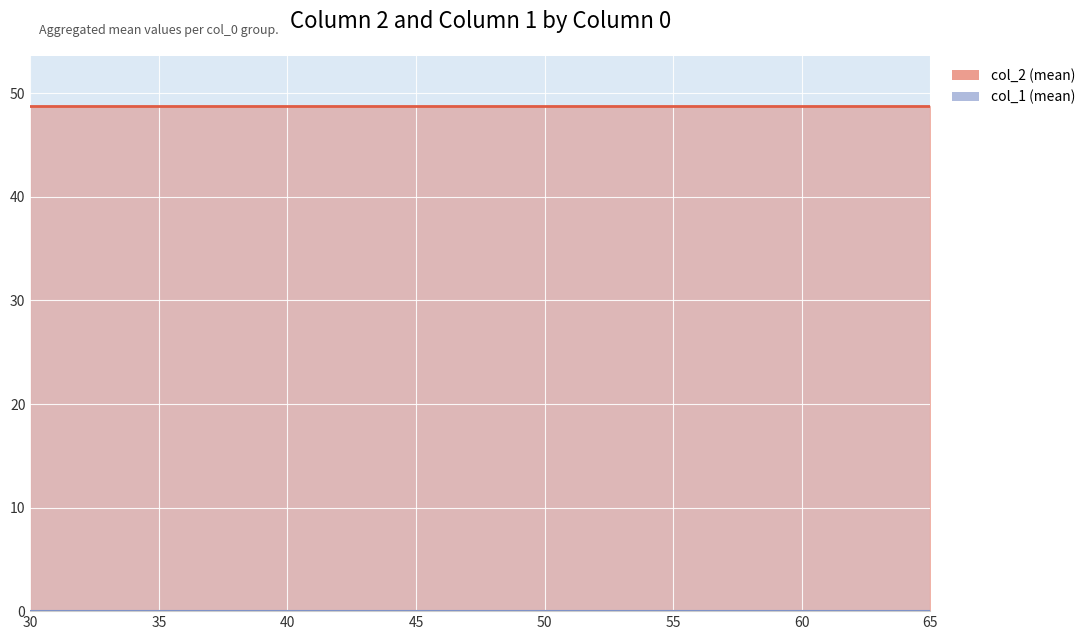

Is it true that col_1 line equals 0.0 at 60?

True